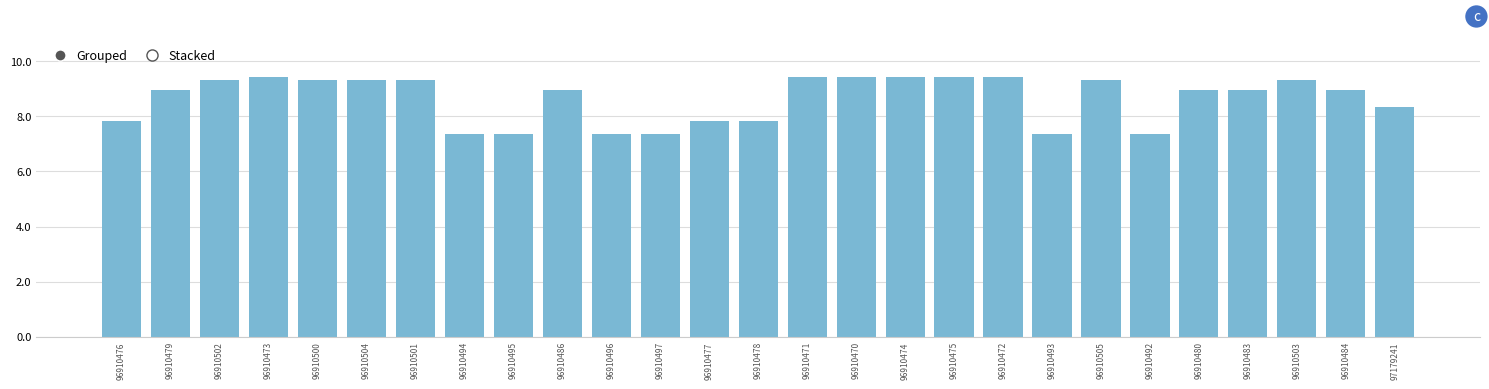

What is the sum of all values?

233.1